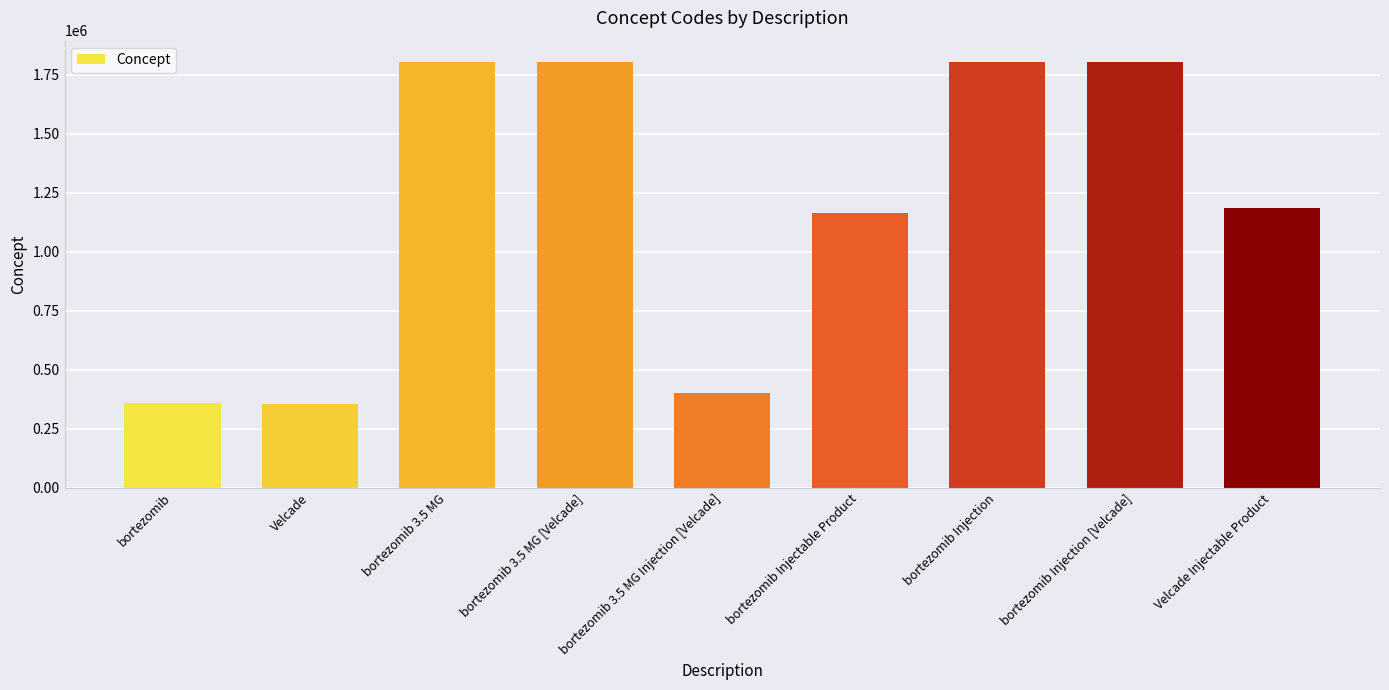

What is the difference between the maximum and minimum values?

1448264